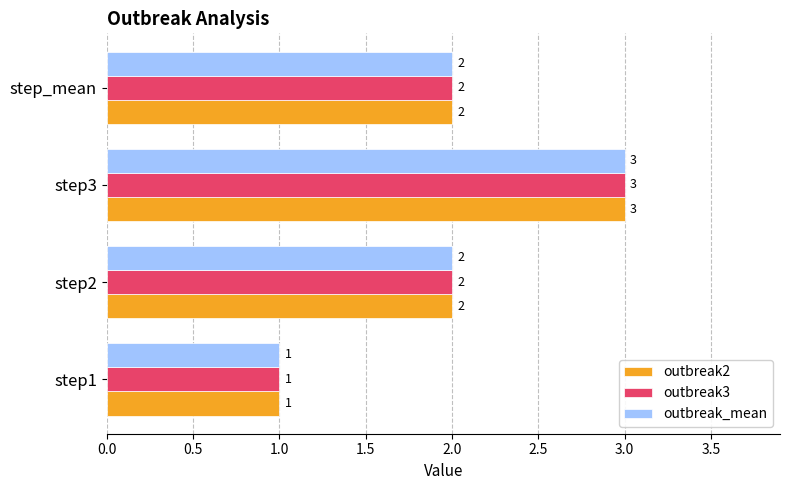

Which label corresponds to the largest value in the chart?

step3